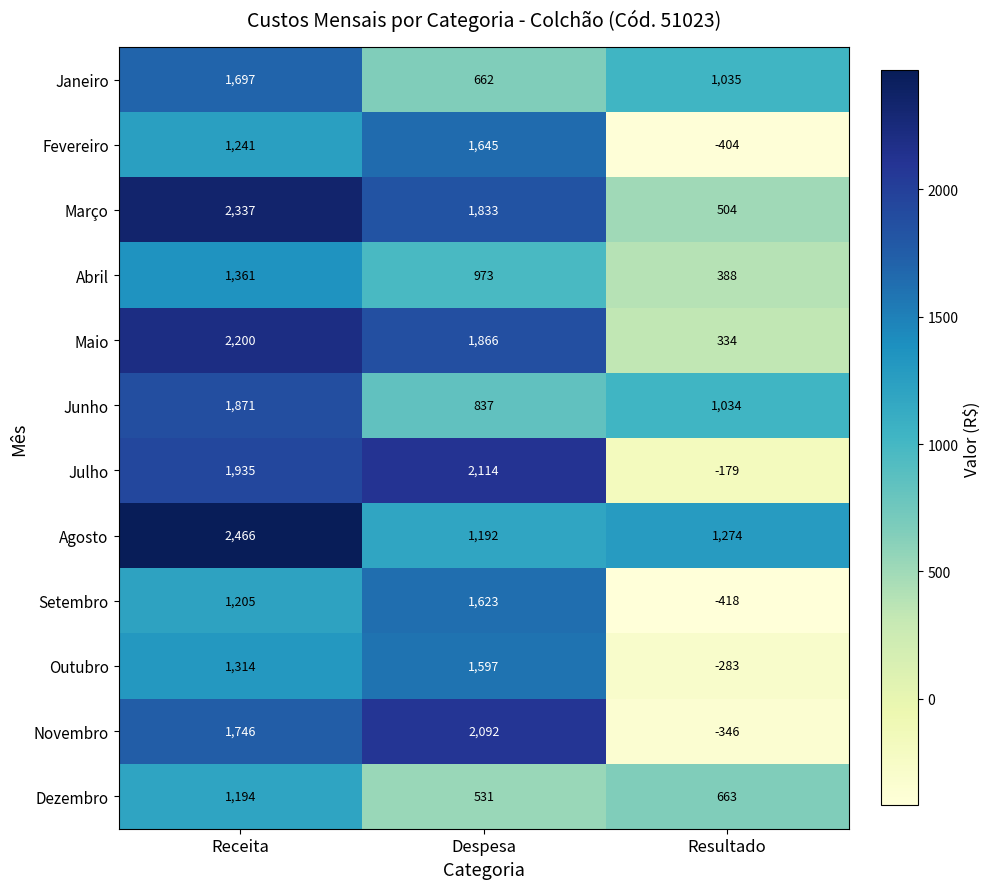

Read the Fevereiro value at Resultado, to the nearest 50.

-400